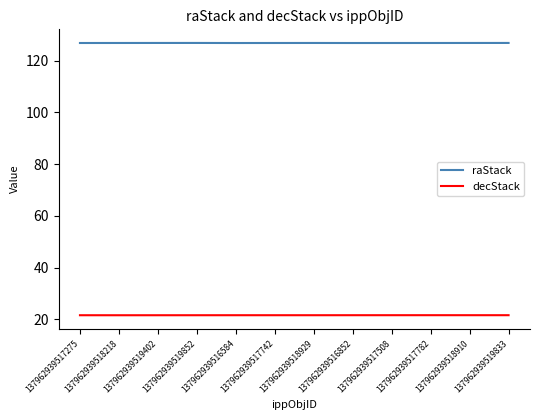

List the series in order of their peak value, lowest first.

decStack, raStack